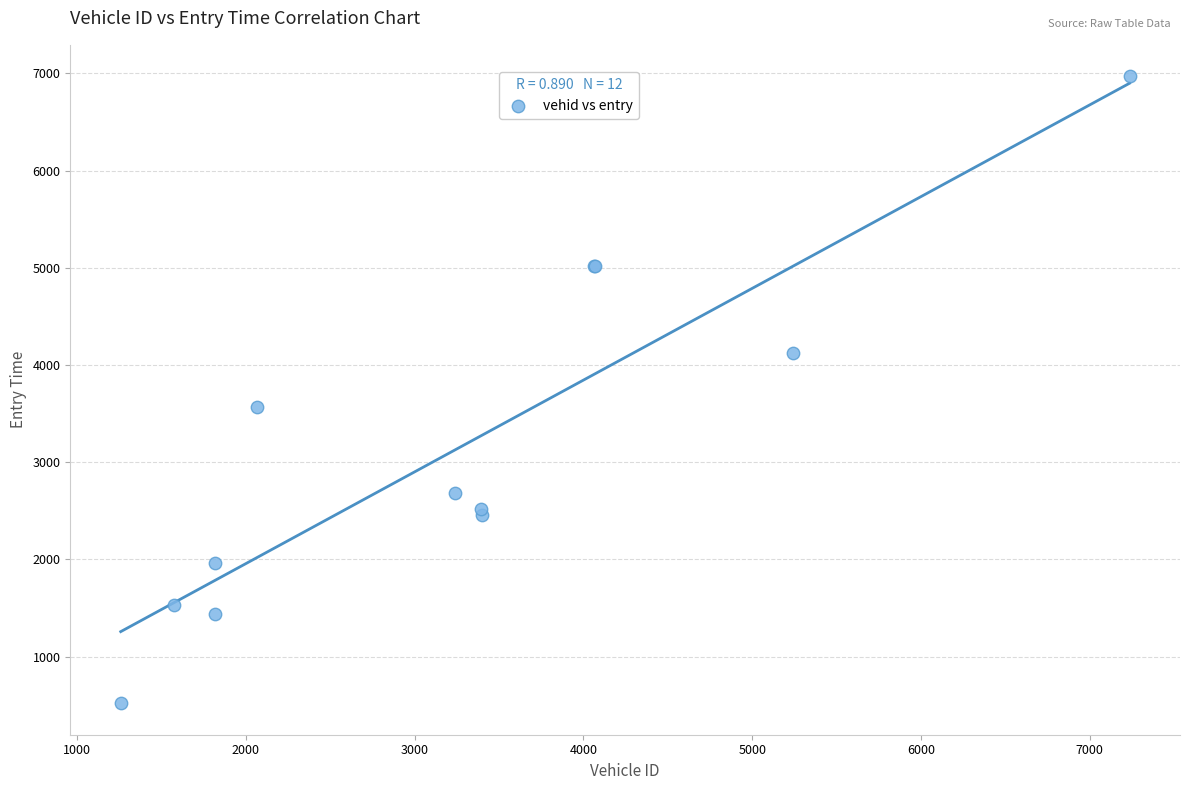

What Y value in the scatter plot is closest to 3745?

3565.5